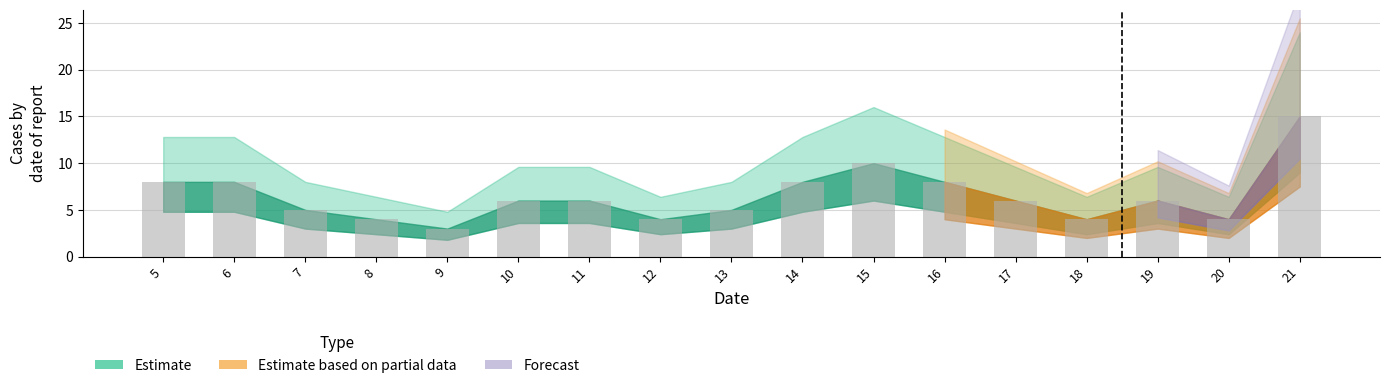

Are the bars horizontal?

No